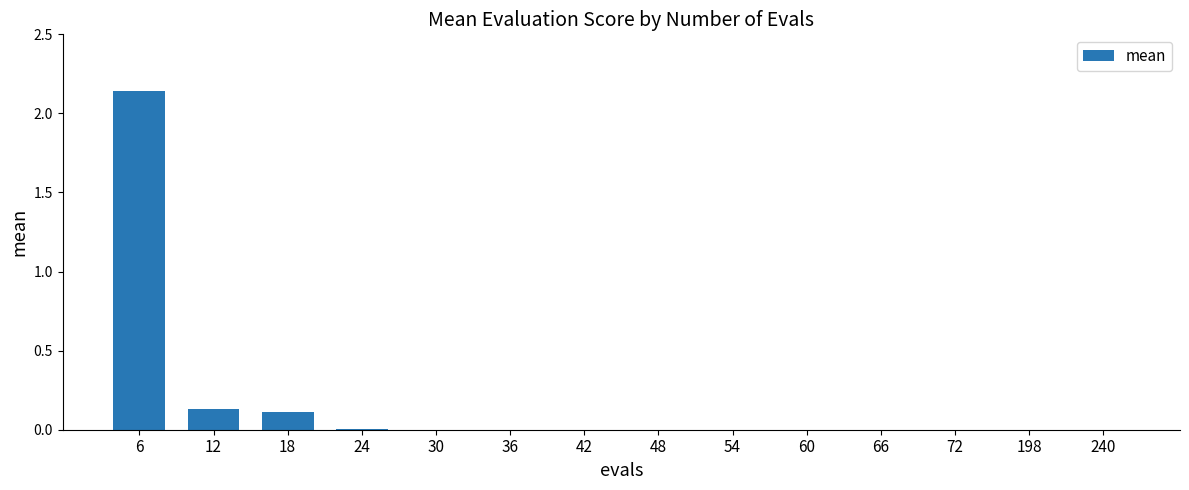

The chart shows a value of 0.0 at 66. True or false?

True